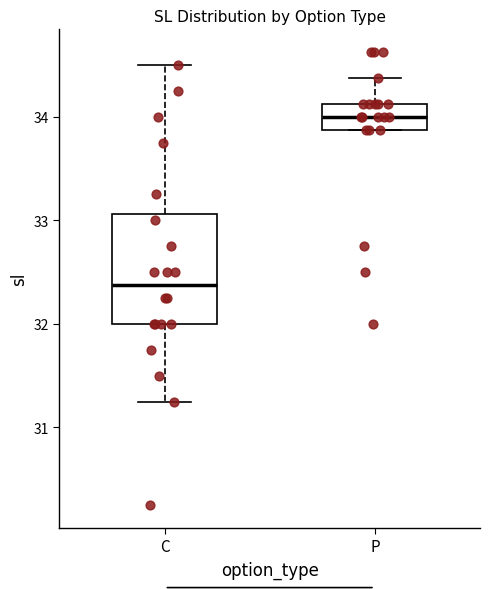

Which box's median line is the highest?

P